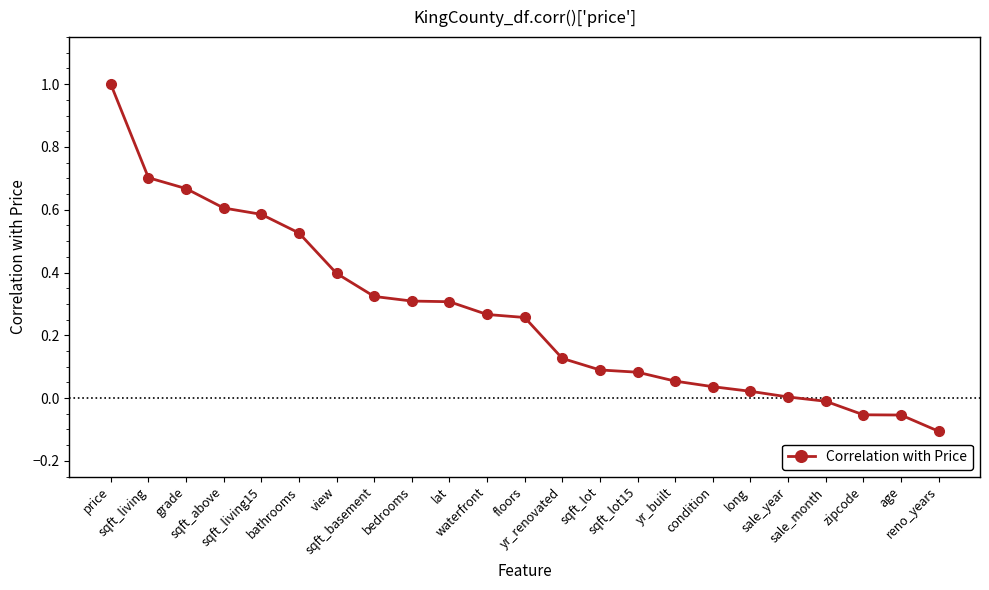

Count the number of categories in the chart.

23